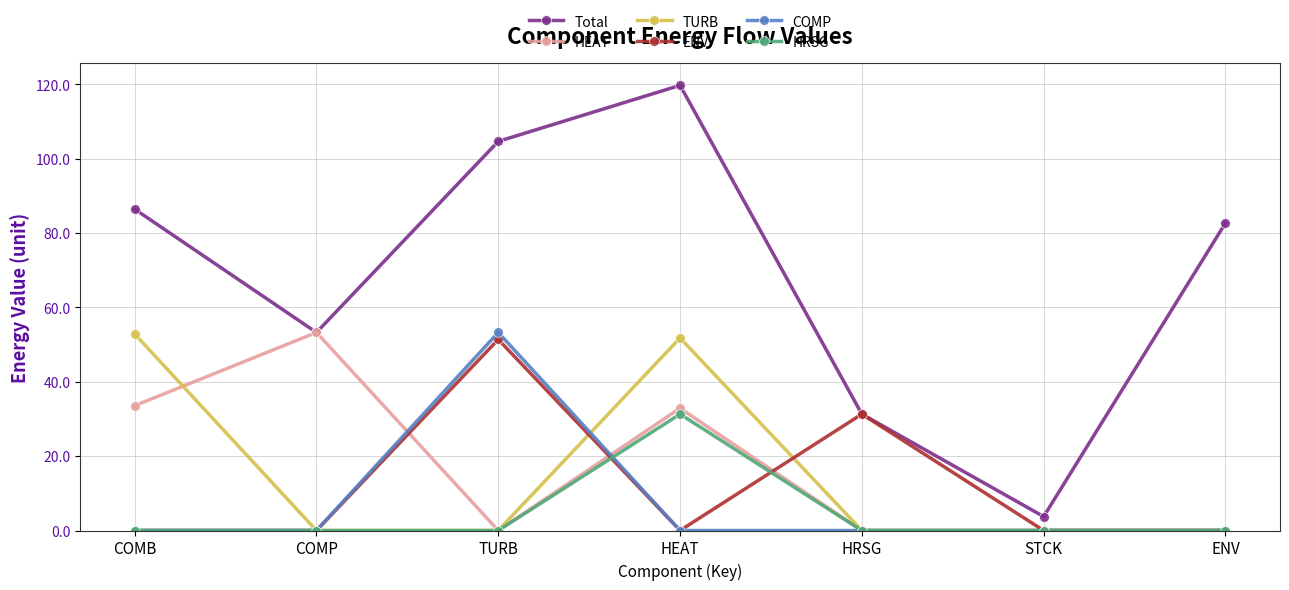

What is the label of the 7th point from the right?

COMB